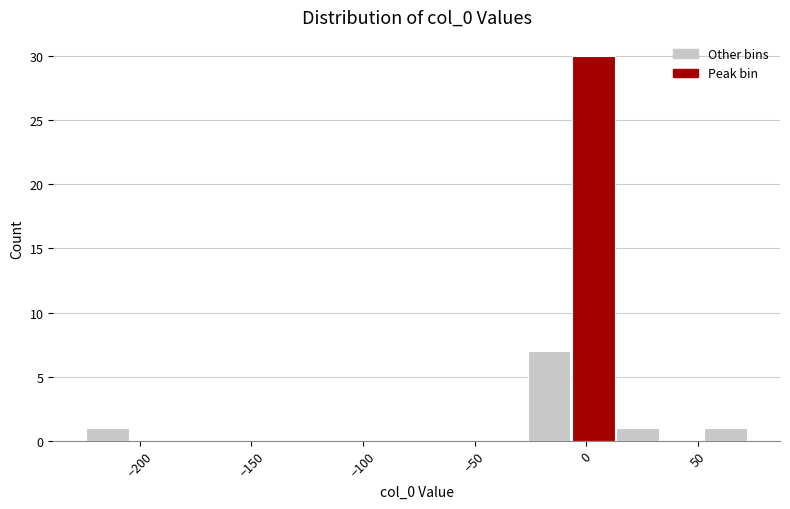

Read against the x-axis, roughly where is the centre of the tallest bar?

5